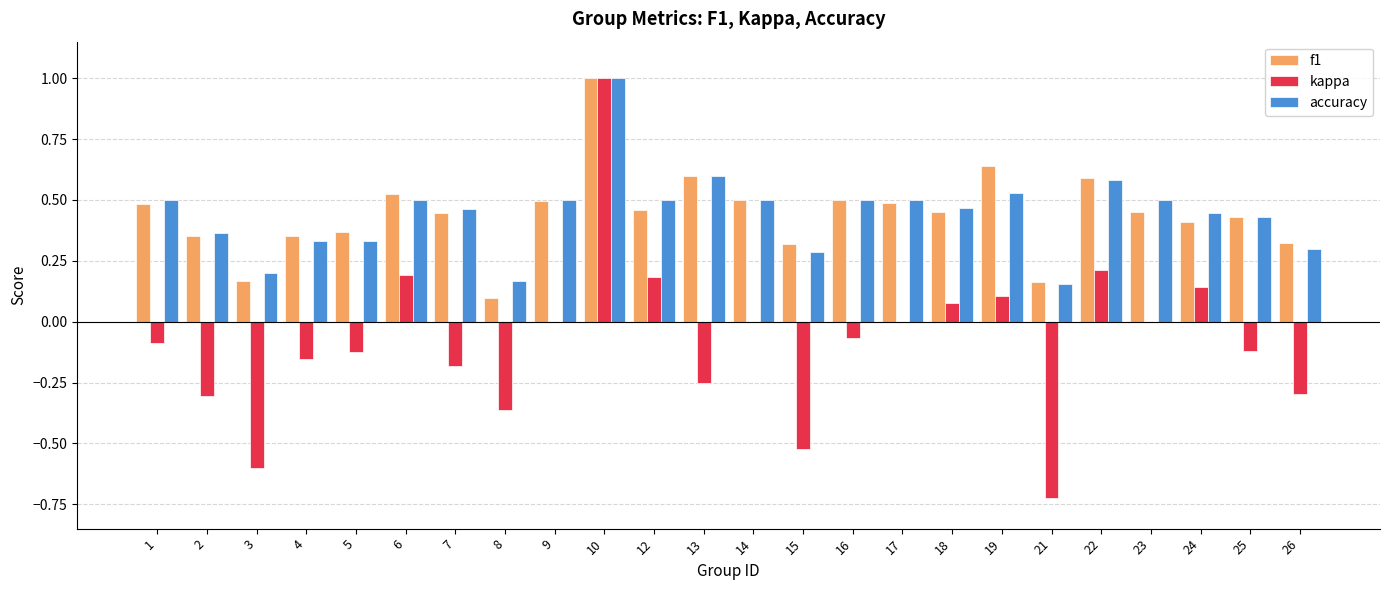

The kappa series shows -0.2 at 13. True or false?

True